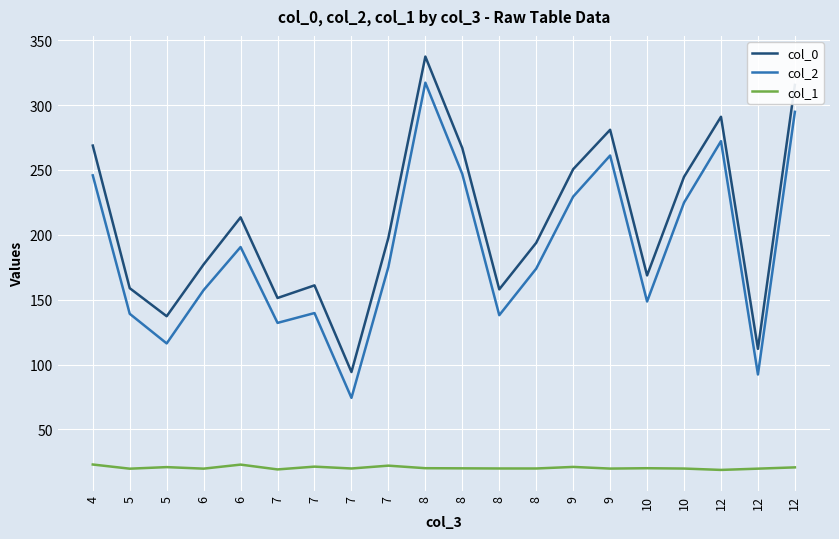

Is the value of col_0 at 7 greater than the value of col_1 at 7?

Yes